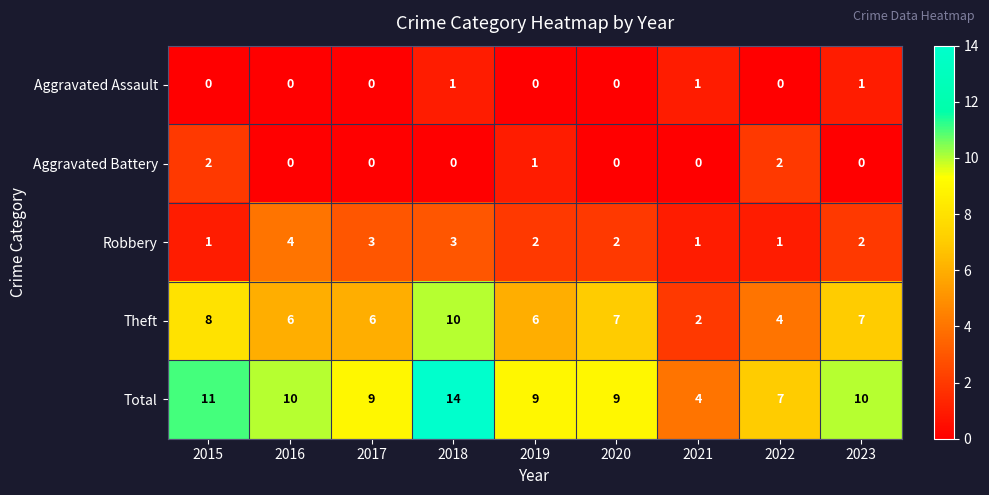

At how many categories does at least one series exceed 12?

1